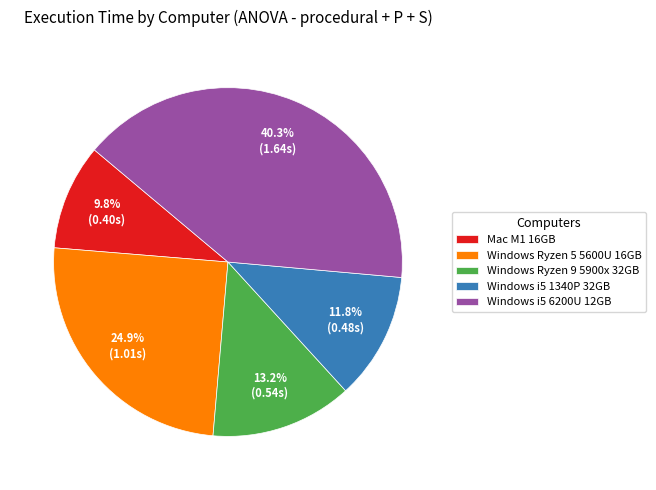

Does Windows i5 6200U 12GB account for over 50% of the chart?

No